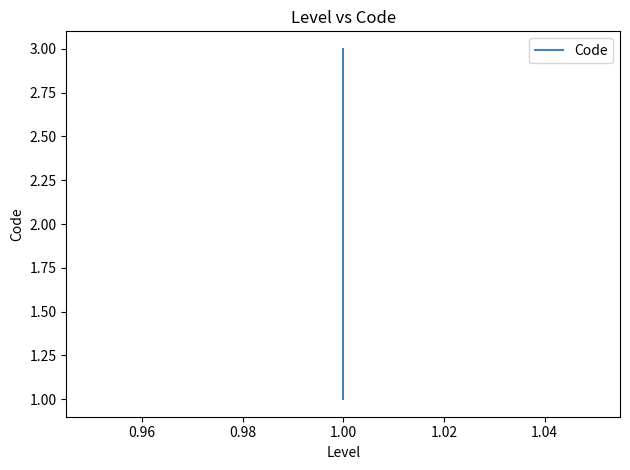

What is the sum of all values?

6